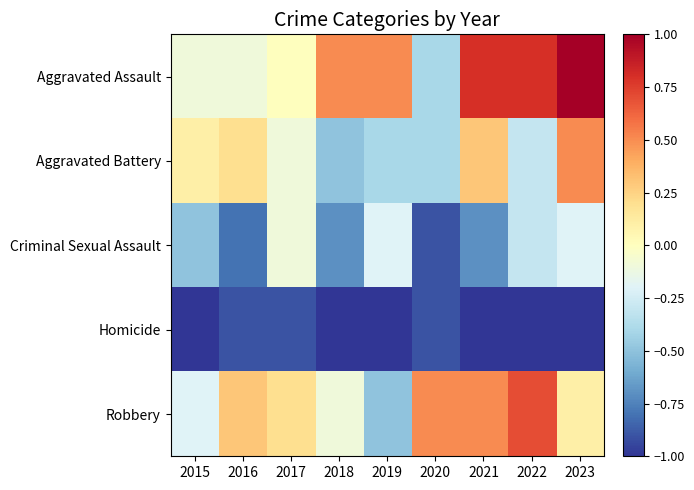

At 2022, list the series in order from largest to smallest.

Aggravated Assault, Robbery, Aggravated Battery, Criminal Sexual Assault, Homicide